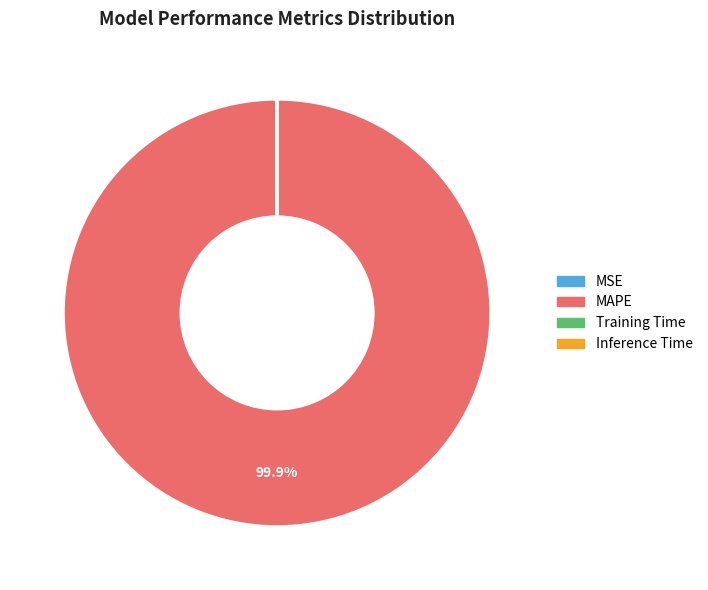

Does any single category account for the majority?

Yes